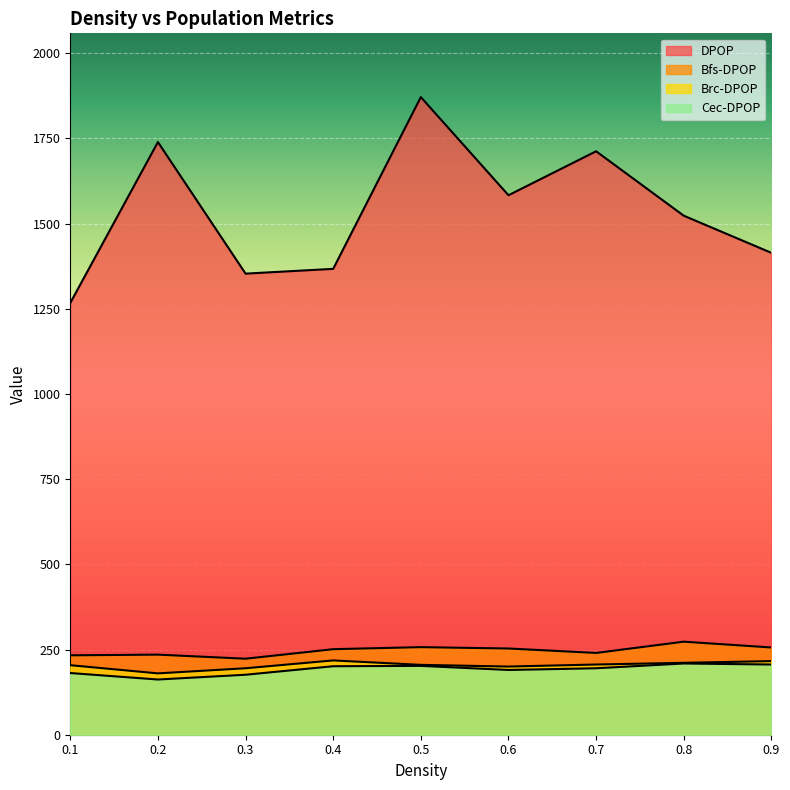

What is the sum of the DPOP values at 0.9 and 0.6?

2997